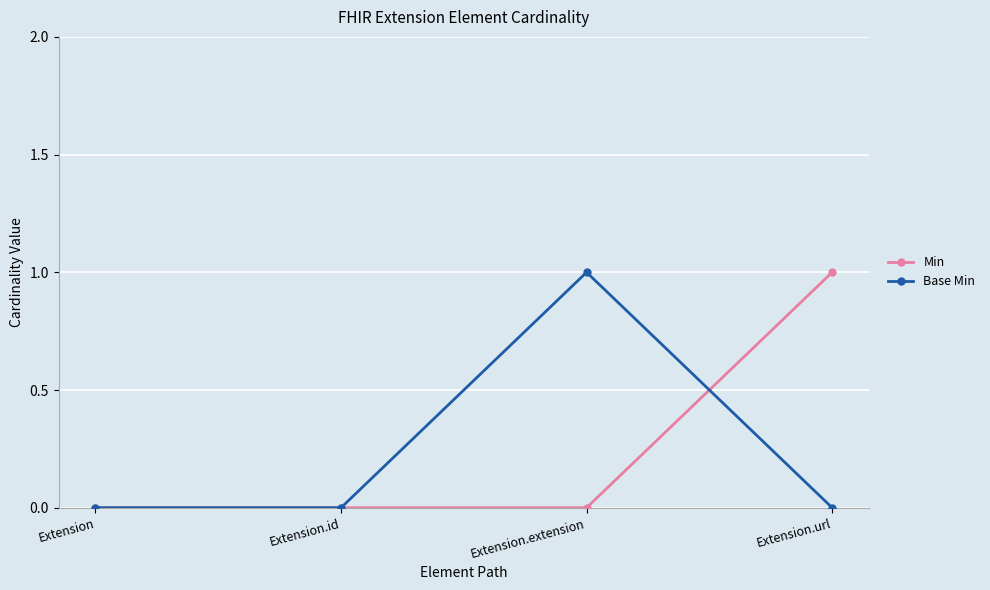

What position from the left is Extension.extension?

3